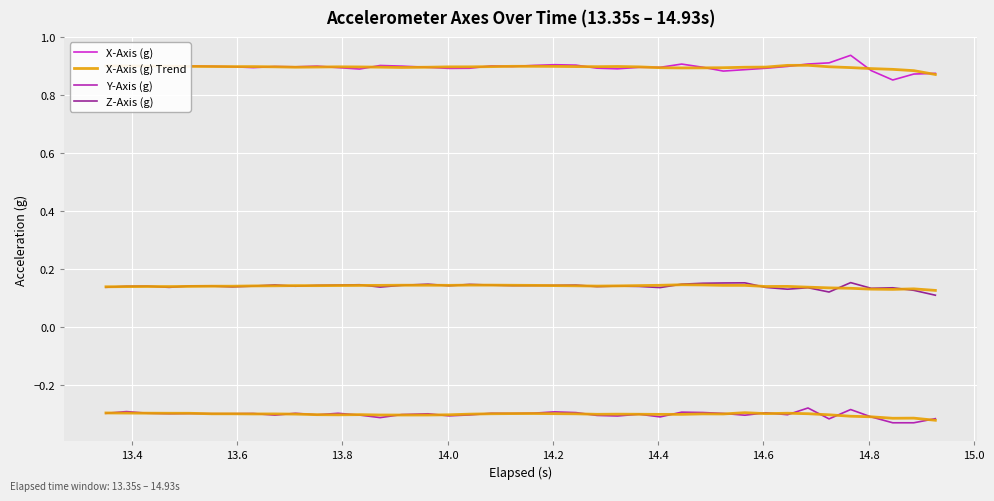

Where is the first local maximum for Y-Axis (g)?

13.4